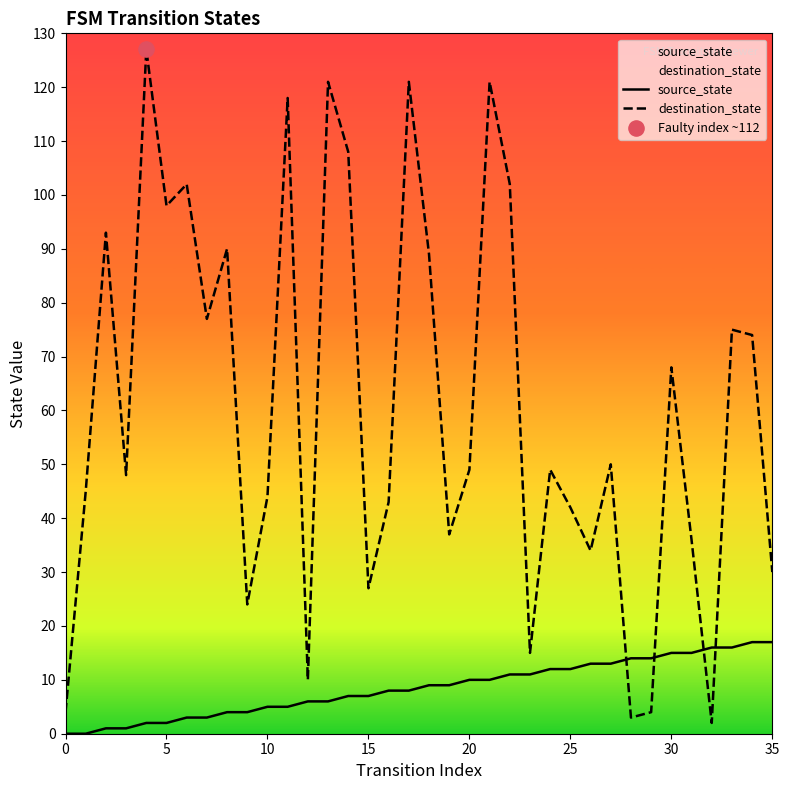

At which category is the sum across all series the highest?

21